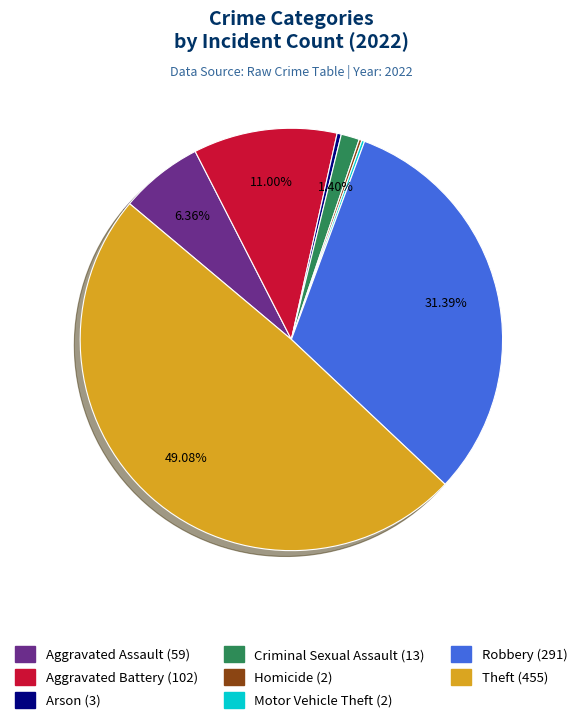

True or false: Theft accounts for 41% of the total.

False